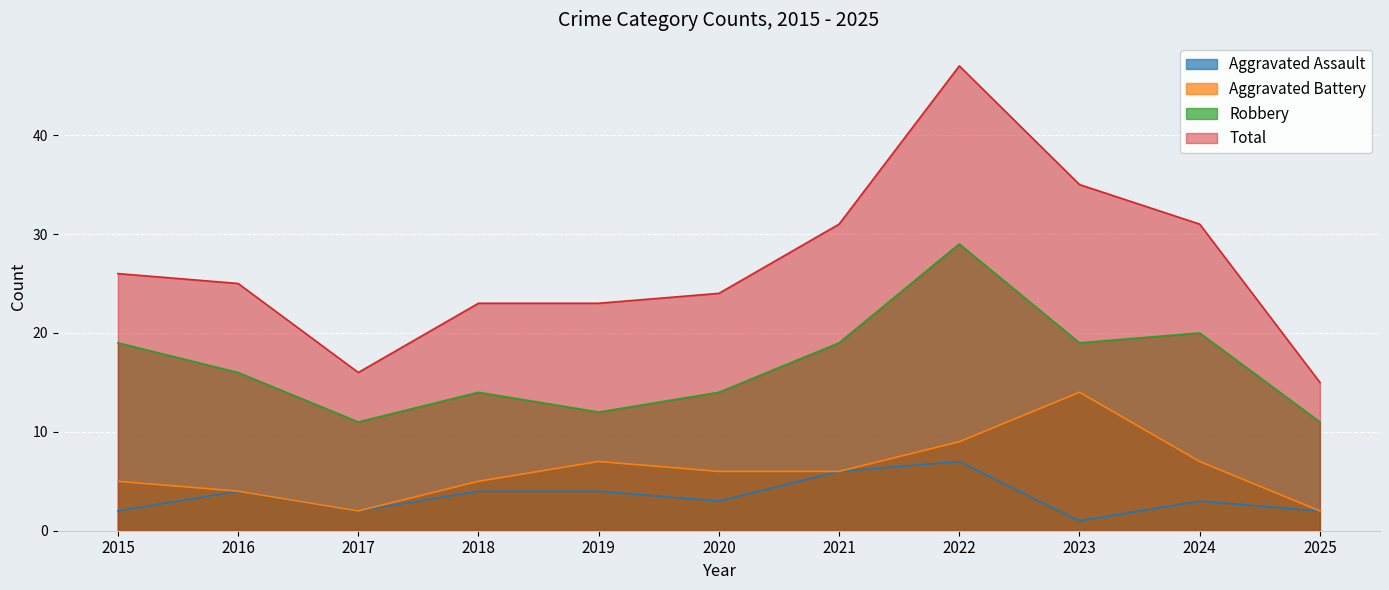

Is the value of Aggravated Assault at 2020 greater than the value of Aggravated Battery at 2021?

No